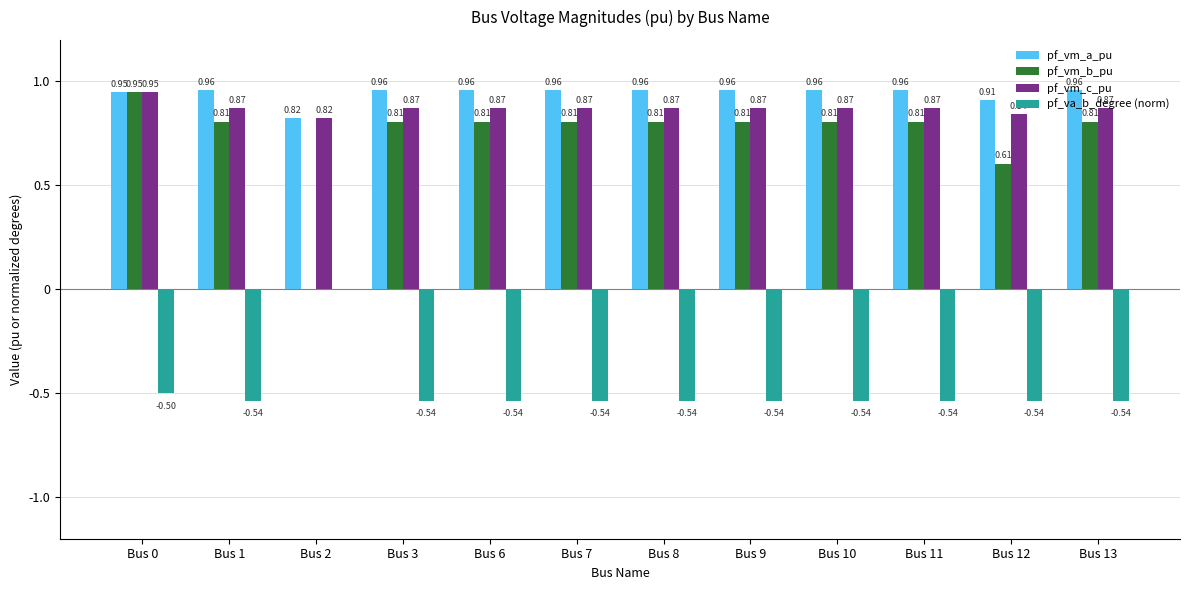

What is the total value across all series at Bus 0?

2.3